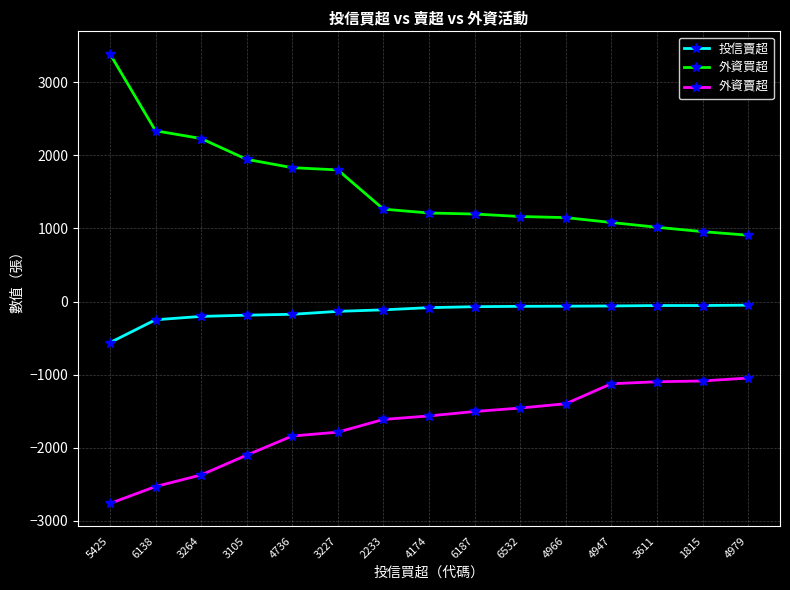

At 6138, list the series in order from largest to smallest.

外資買超, 投信賣超, 外資賣超